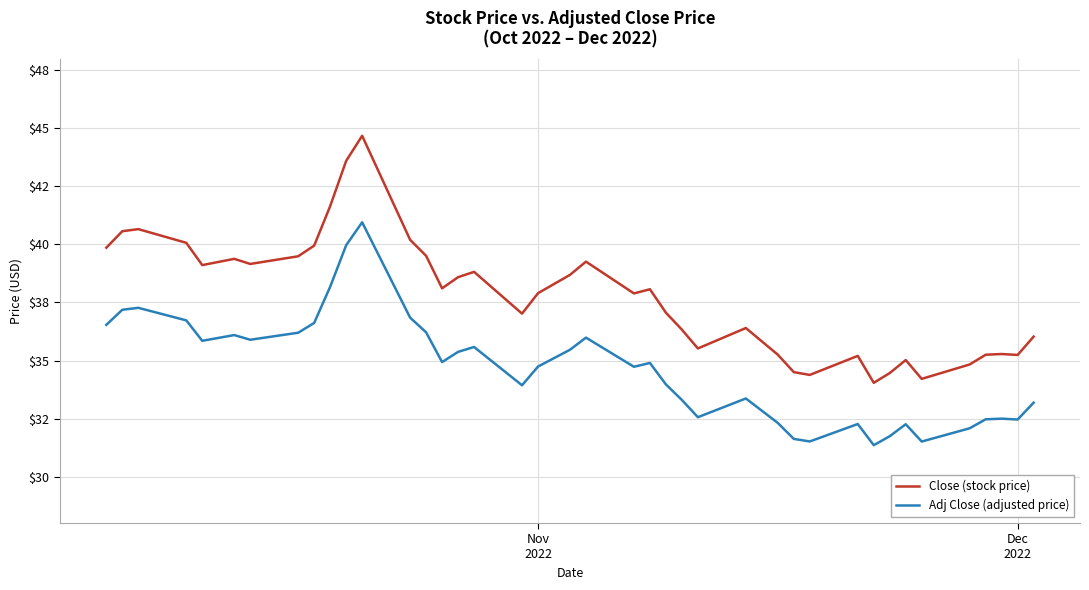

What are all the series names shown in the legend?

Close (stock price), Adj Close (adjusted price)